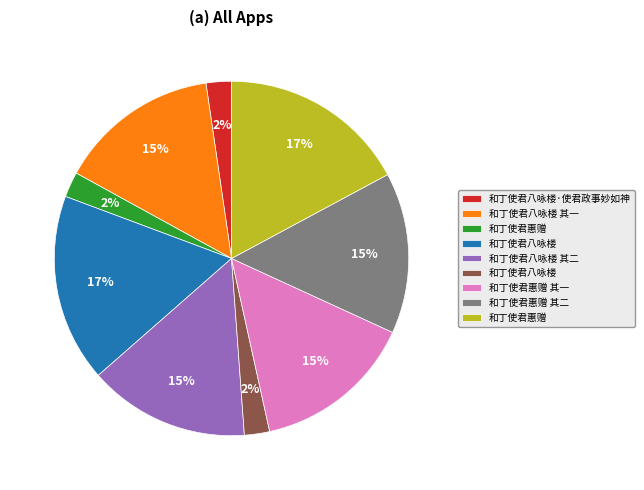

Is there a majority slice in this chart?

No